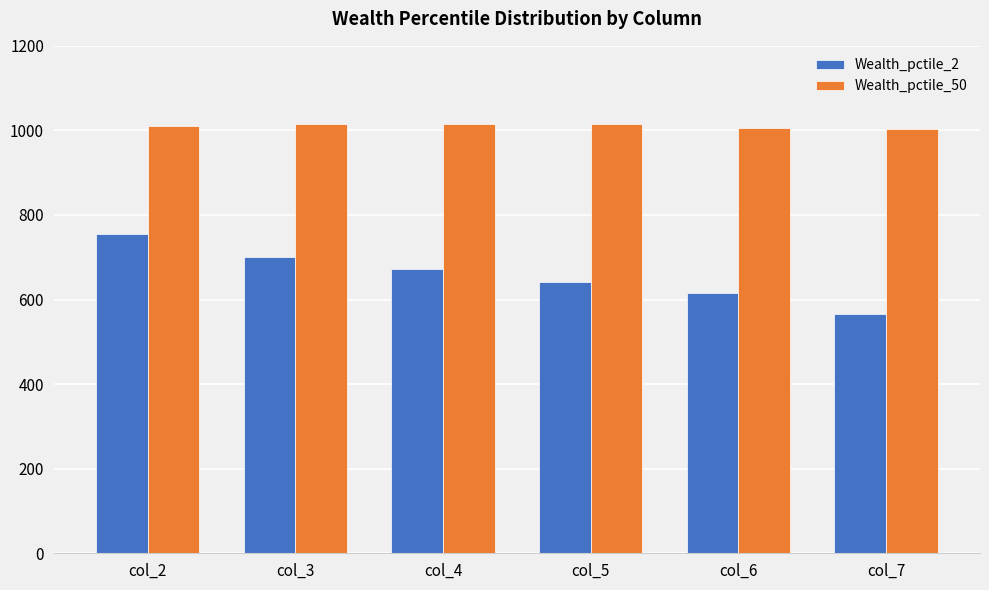

What is the sum of all Wealth_pctile_50 values?

6066.3